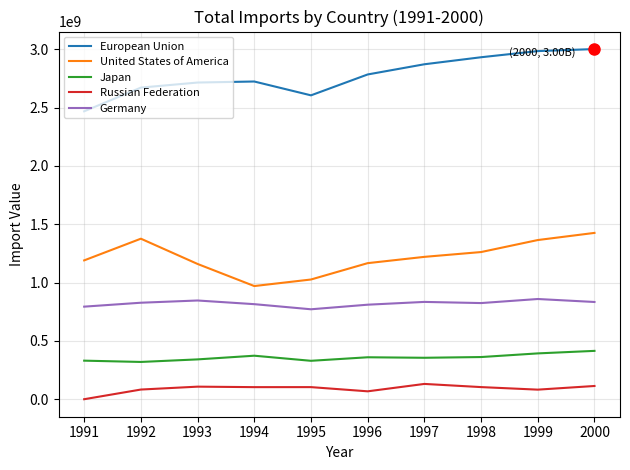

What is the difference between the maximum and minimum values in the Japan series?

94943574